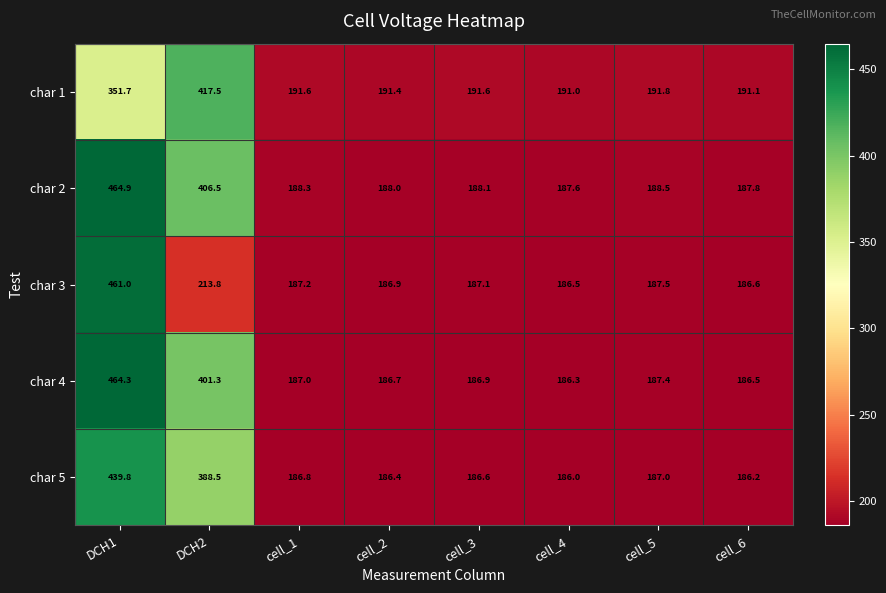

What is the difference between the highest and lowest values at DCH1?

113.2